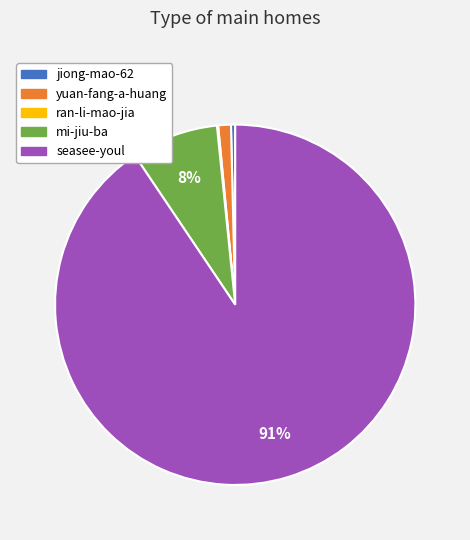

Combined, do jiong-mao-62 and seasee-youl account for over 50%?

Yes